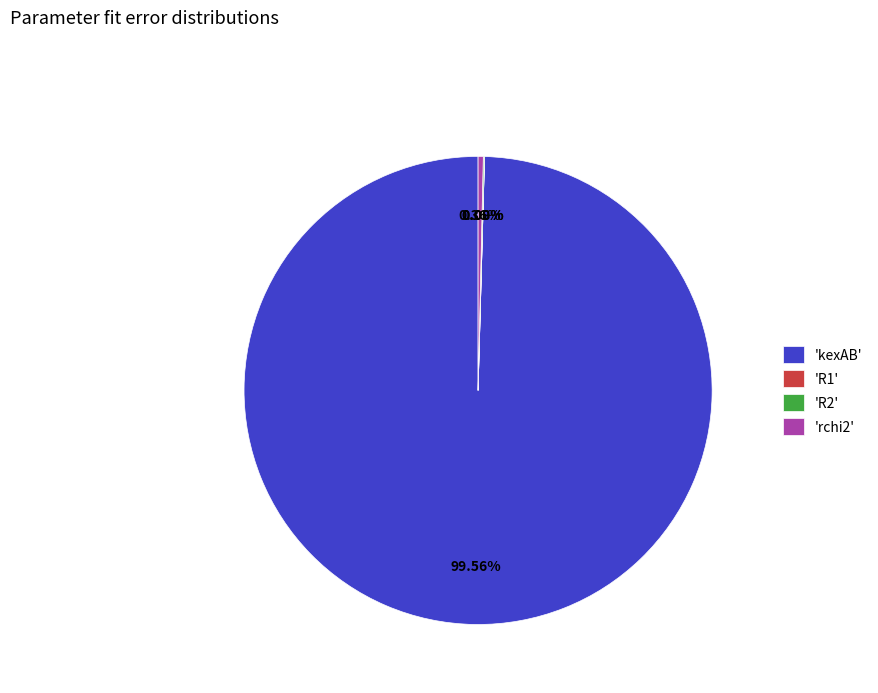

Is there any slice that represents more than half of the pie?

Yes